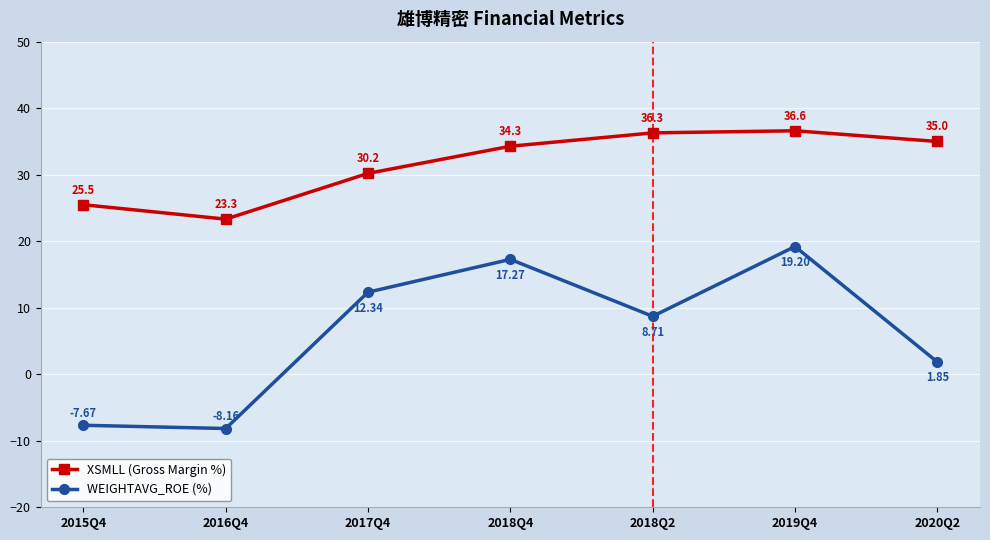

True or false: XSMLL (Gross Margin %) and WEIGHTAVG_ROE (%) intersect in this chart.

False